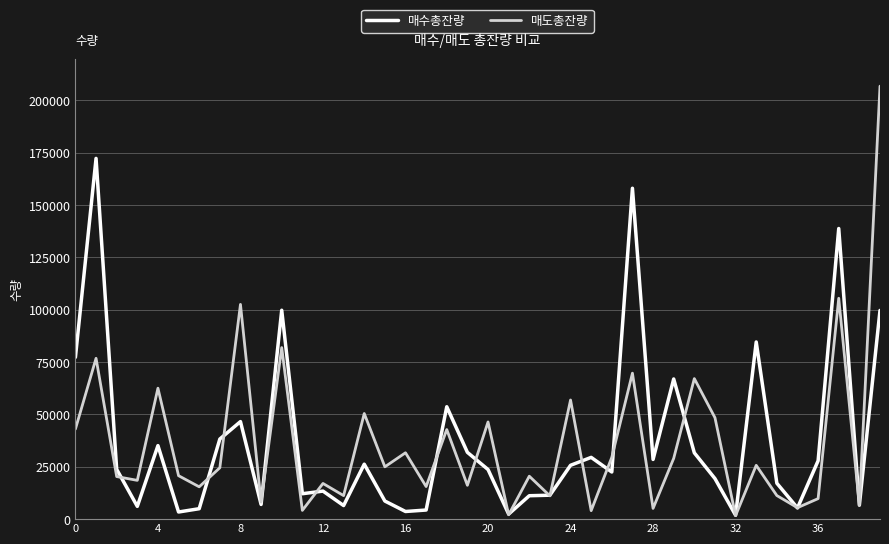

What is the highest value of the 매수총잔량 series?

172308